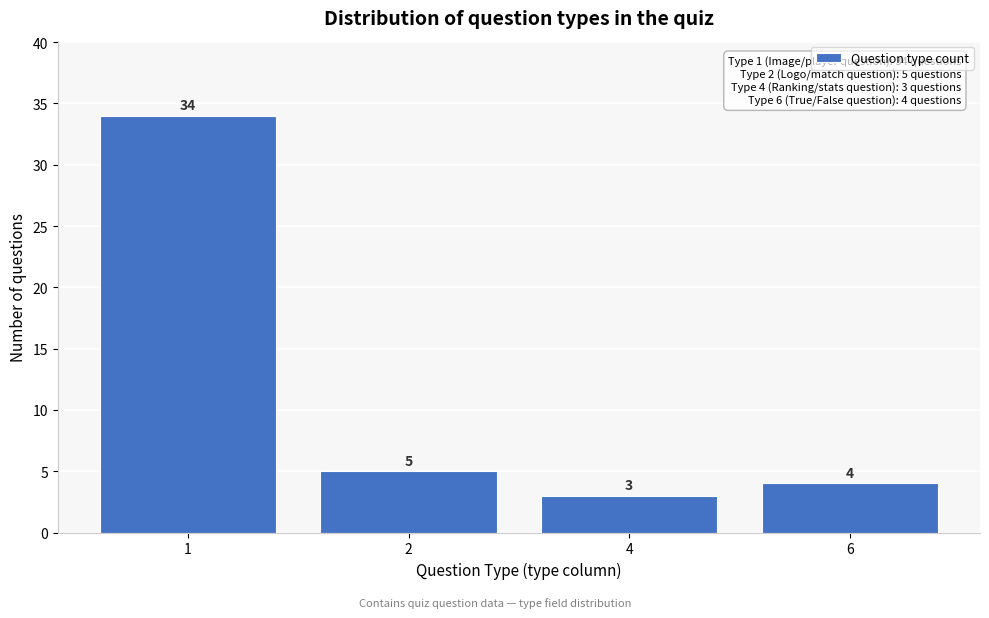

Reading left to right, transcribe all the data shown in this chart.

34	5	3	4